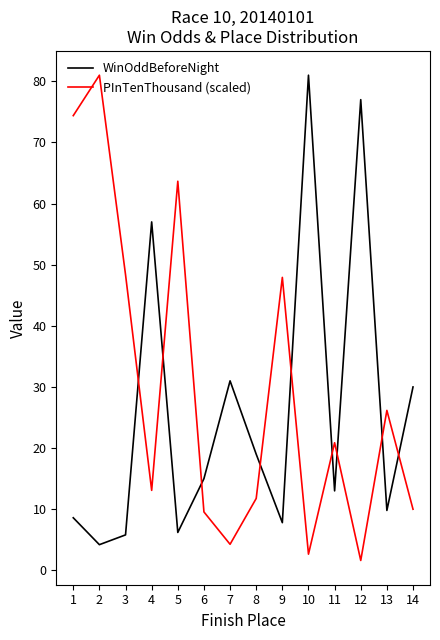

The value of WinOddBeforeNight at 8 is 19.0. True or false?

True